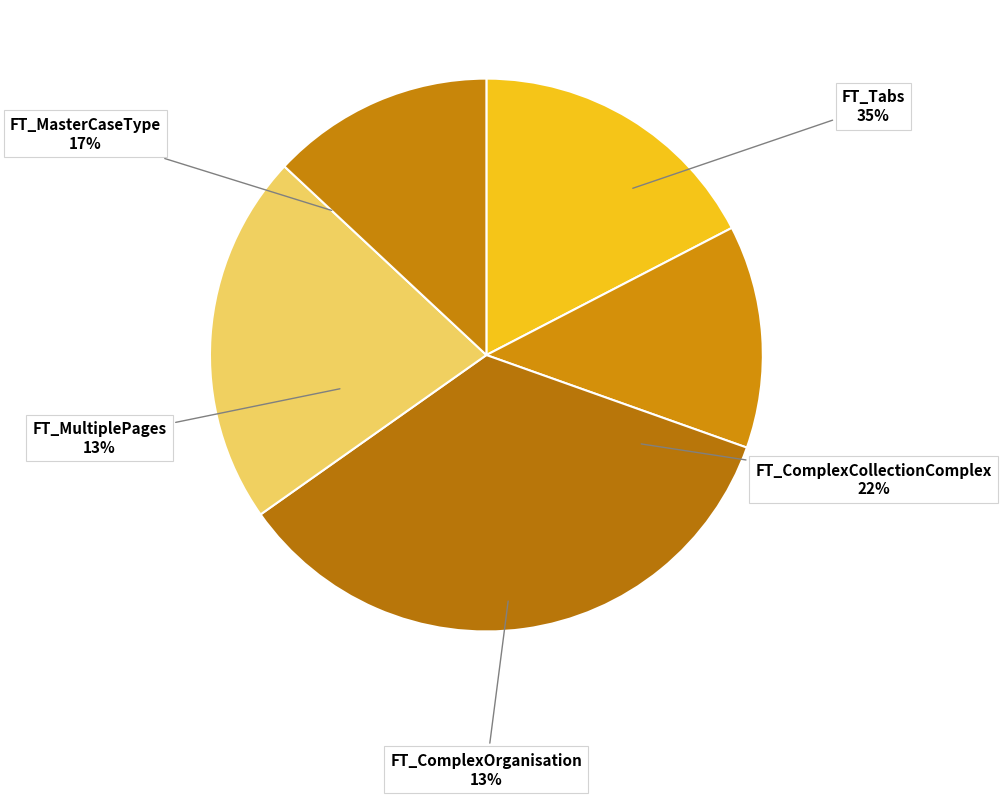

How many slices are in this pie chart?

5